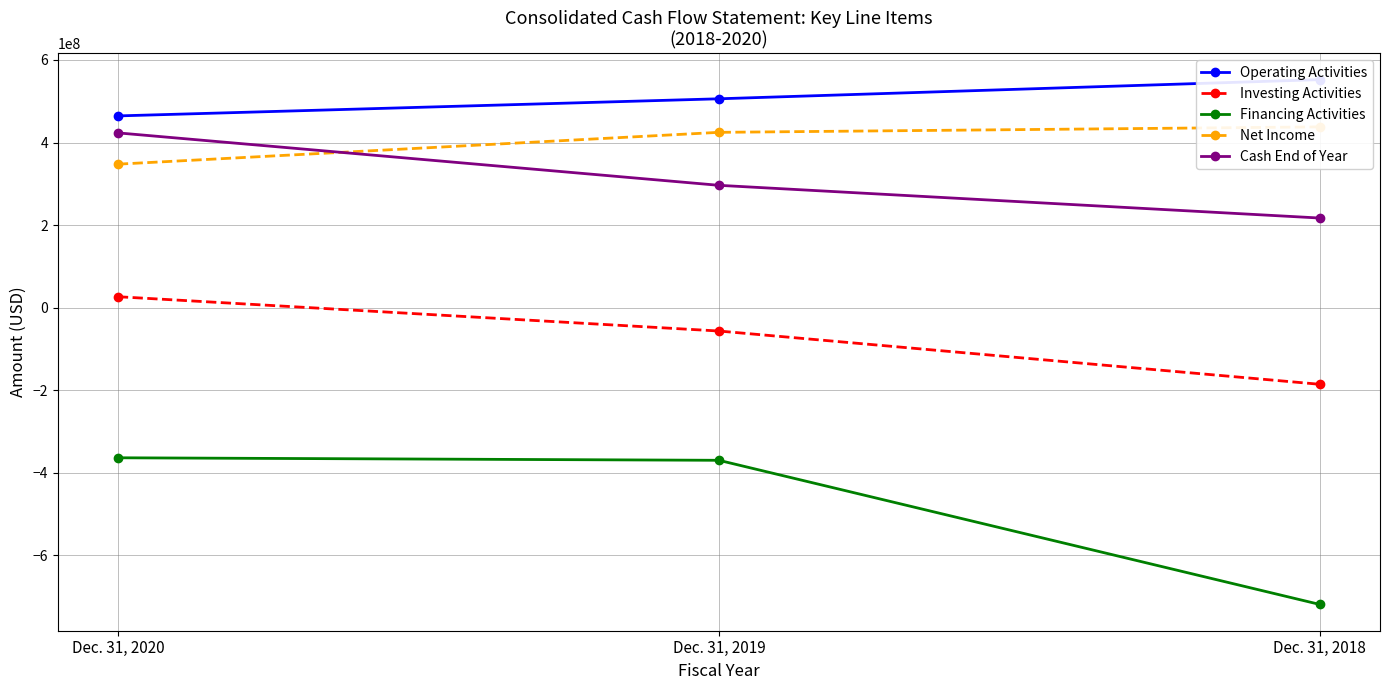

What is the average value of the Investing Activities series?

-72038613